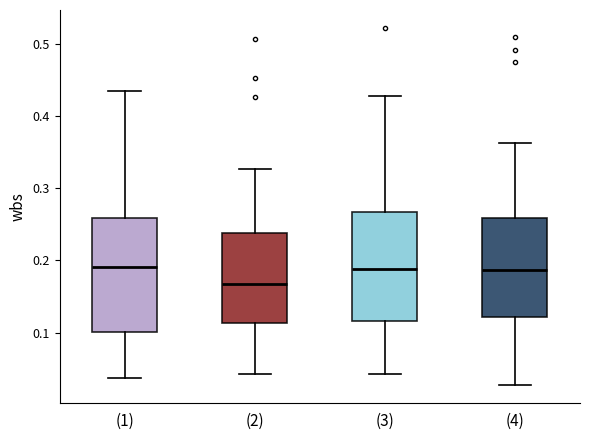

Reading left to right, read every box against the y-axis: the position of its median line, the range the box covers, and the ends of its whiskers. The values are not printed on the chart, so give them approximately, as read against the axis.

(1): median 0.19, box 0.10 to 0.26, whiskers 0.04 to 0.43
(2): median 0.17, box 0.11 to 0.24, whiskers 0.04 to 0.33
(3): median 0.19, box 0.12 to 0.27, whiskers 0.04 to 0.43
(4): median 0.19, box 0.12 to 0.26, whiskers 0.03 to 0.36